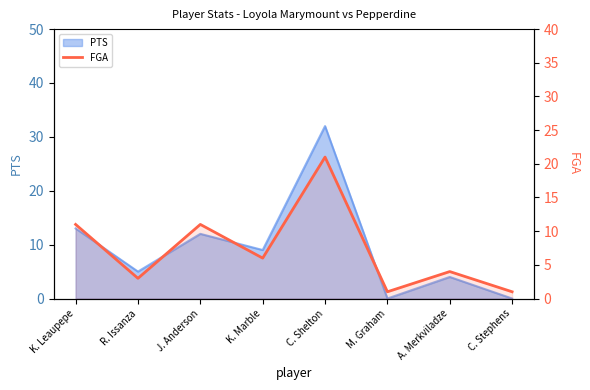

Is it true that the value at K. Leaupepe is 11?

True